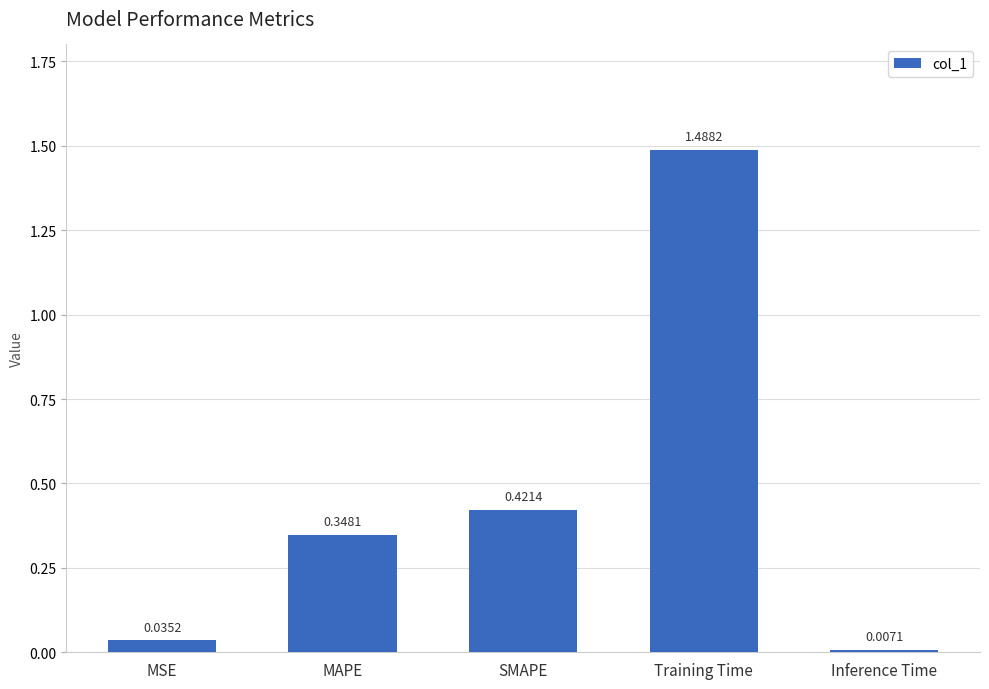

What is the sum of all values?

2.3